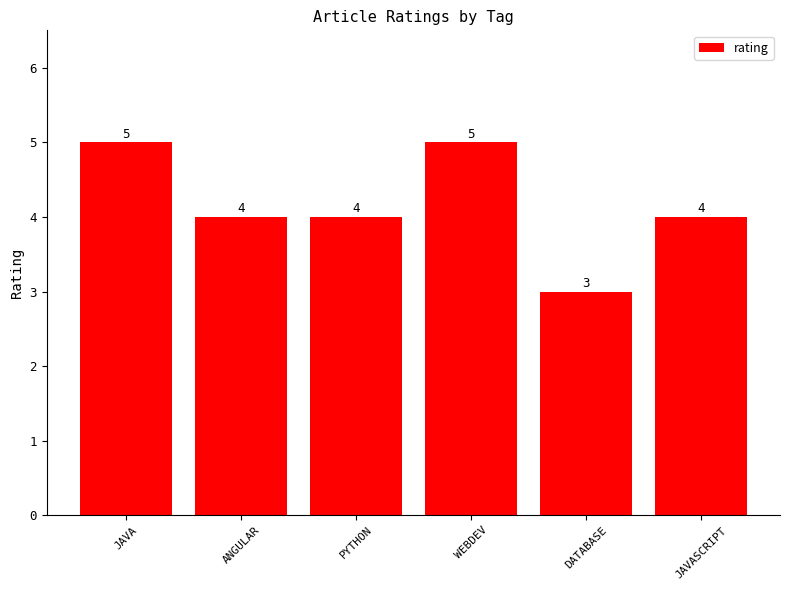

What is the ratio of the value at JAVA to the value at DATABASE?

1.7